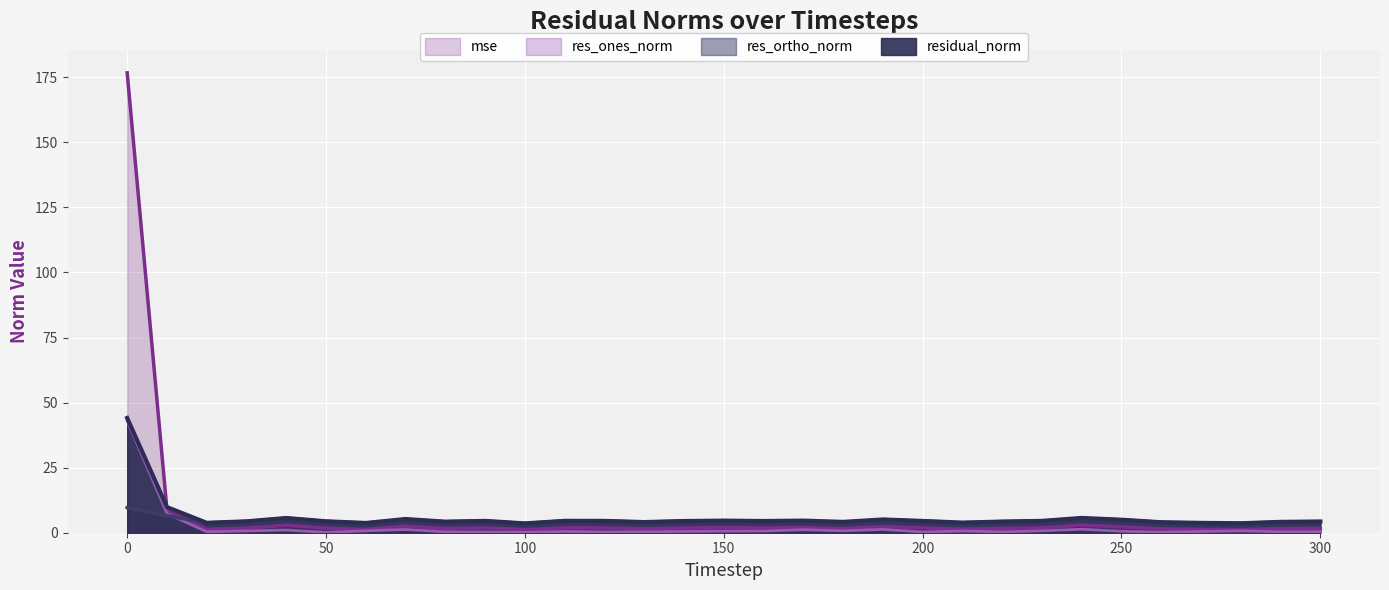

How many distinct data groups are displayed?

4